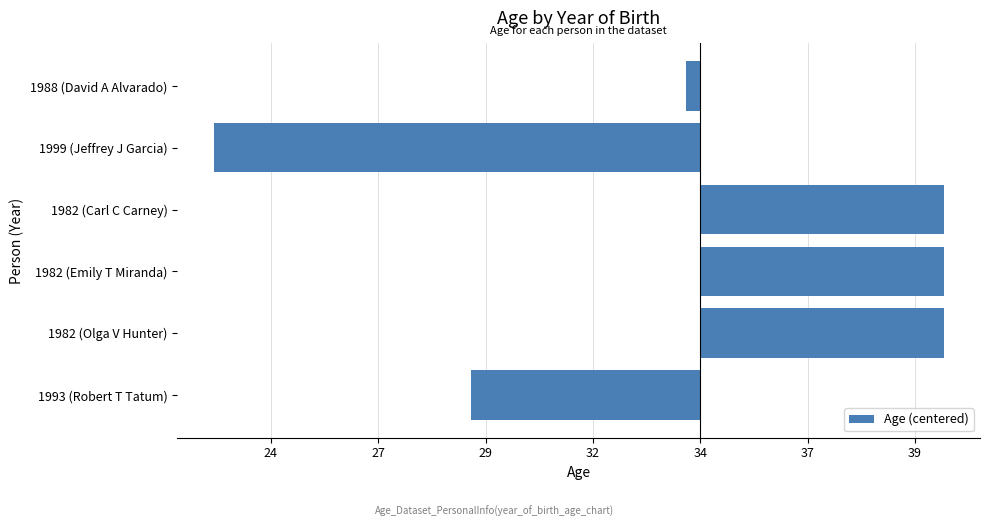

Are the bars grouped side by side (vs. stacked)?

No